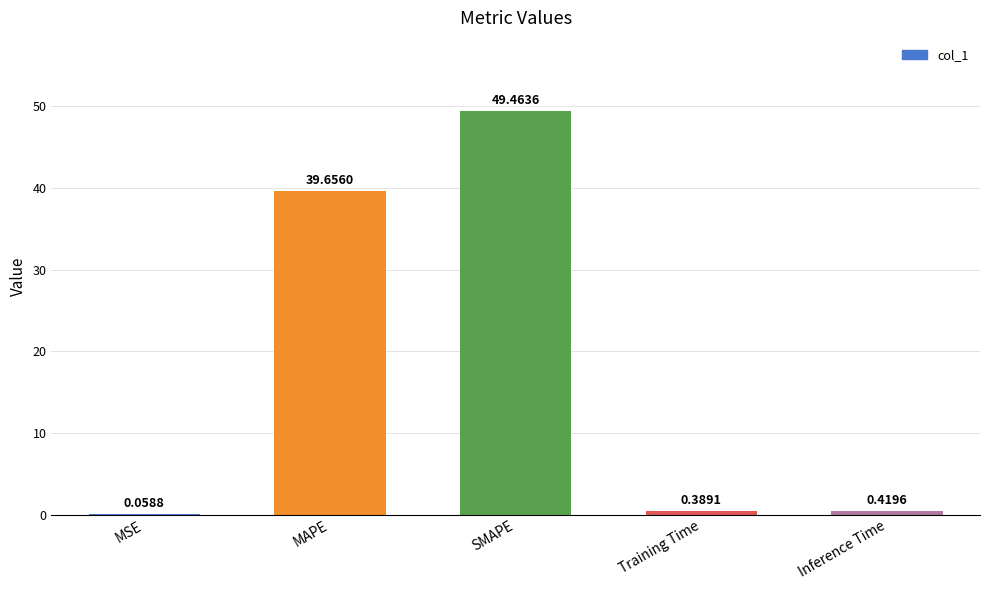

Which category has the highest value across all series?

SMAPE